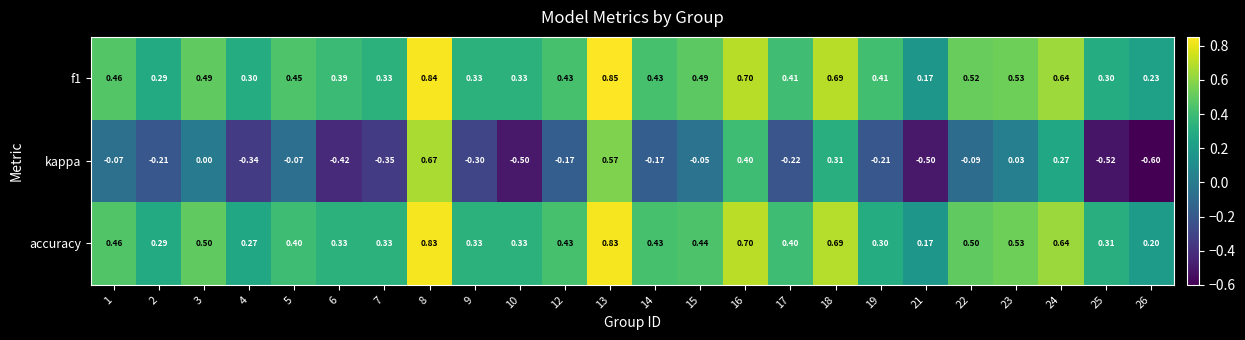

Which series has the largest range (max minus min)?

kappa